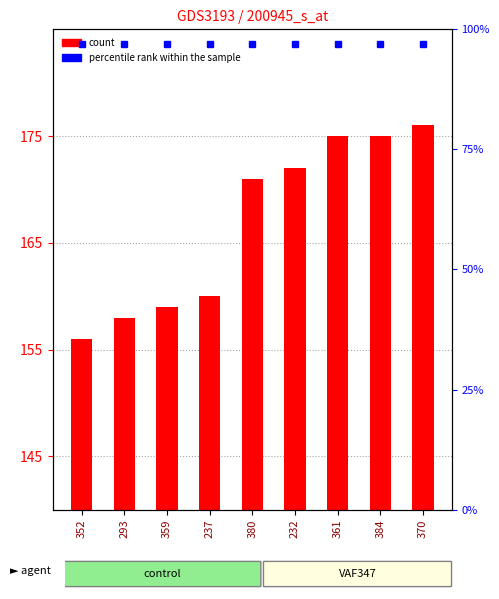

What position from the right is 237?

6